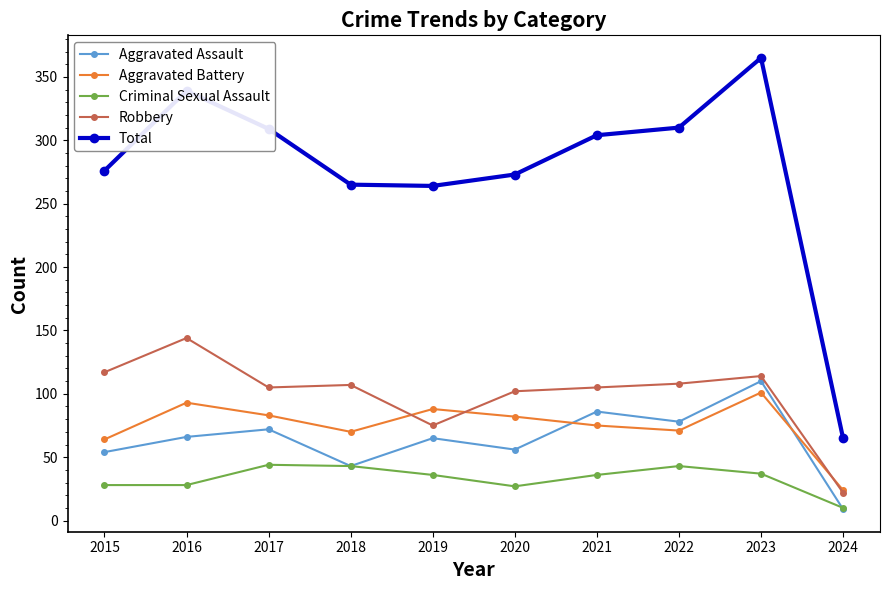

How many lines are shown in the chart?

5